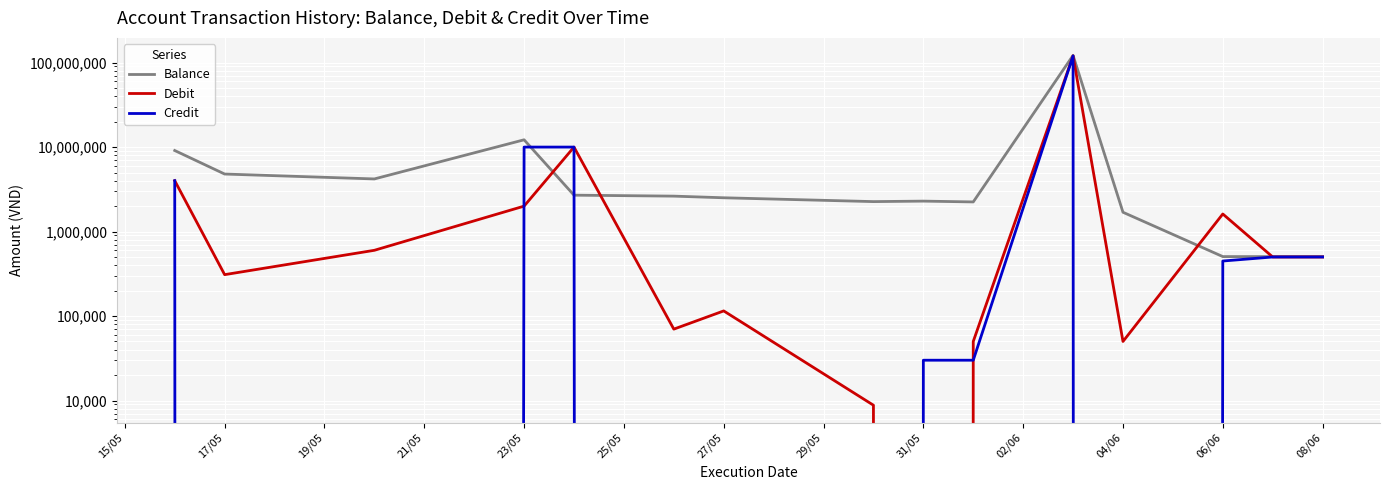

What is the difference between the maximum and second lowest values in the Credit series?

120000000